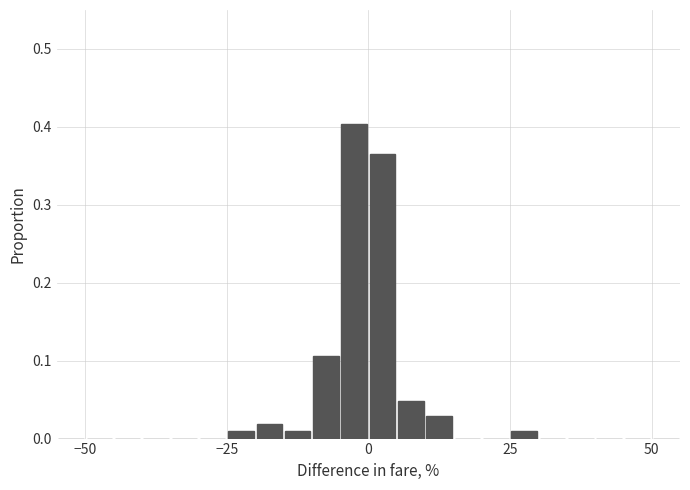

Around what value on the x-axis is the tallest bar? Give the approximate position of its centre, as read against the axis.

0